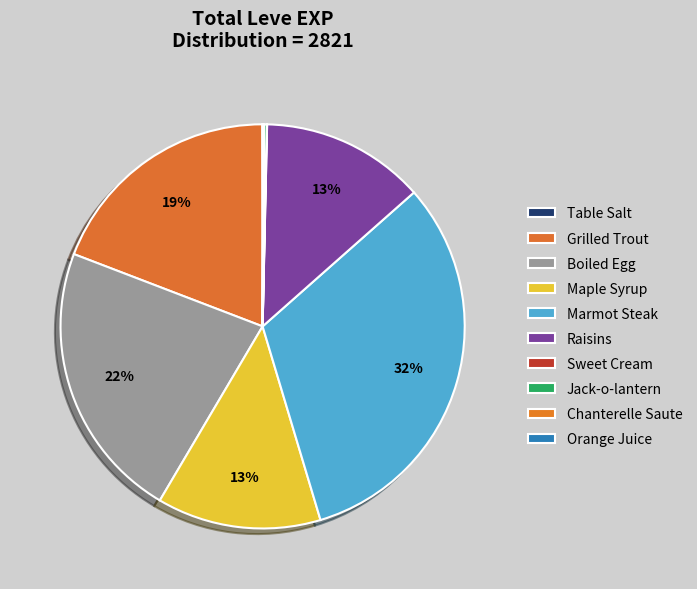

To the nearest percent, what is the average slice percentage?

10%